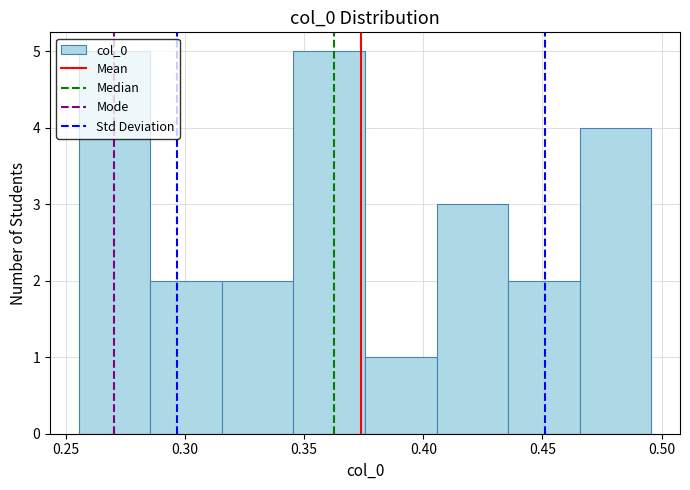

How tall is the bar that spans 0.435 to 0.465 on the x-axis? Neither the bar edges nor the heights are printed on the chart, so give them approximately, as read against the axes.

2